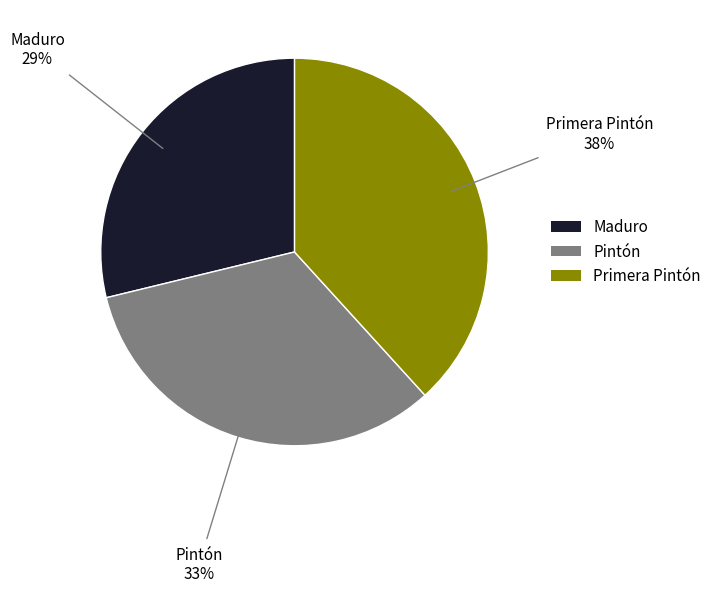

To the nearest percent, what is the average slice percentage?

33%